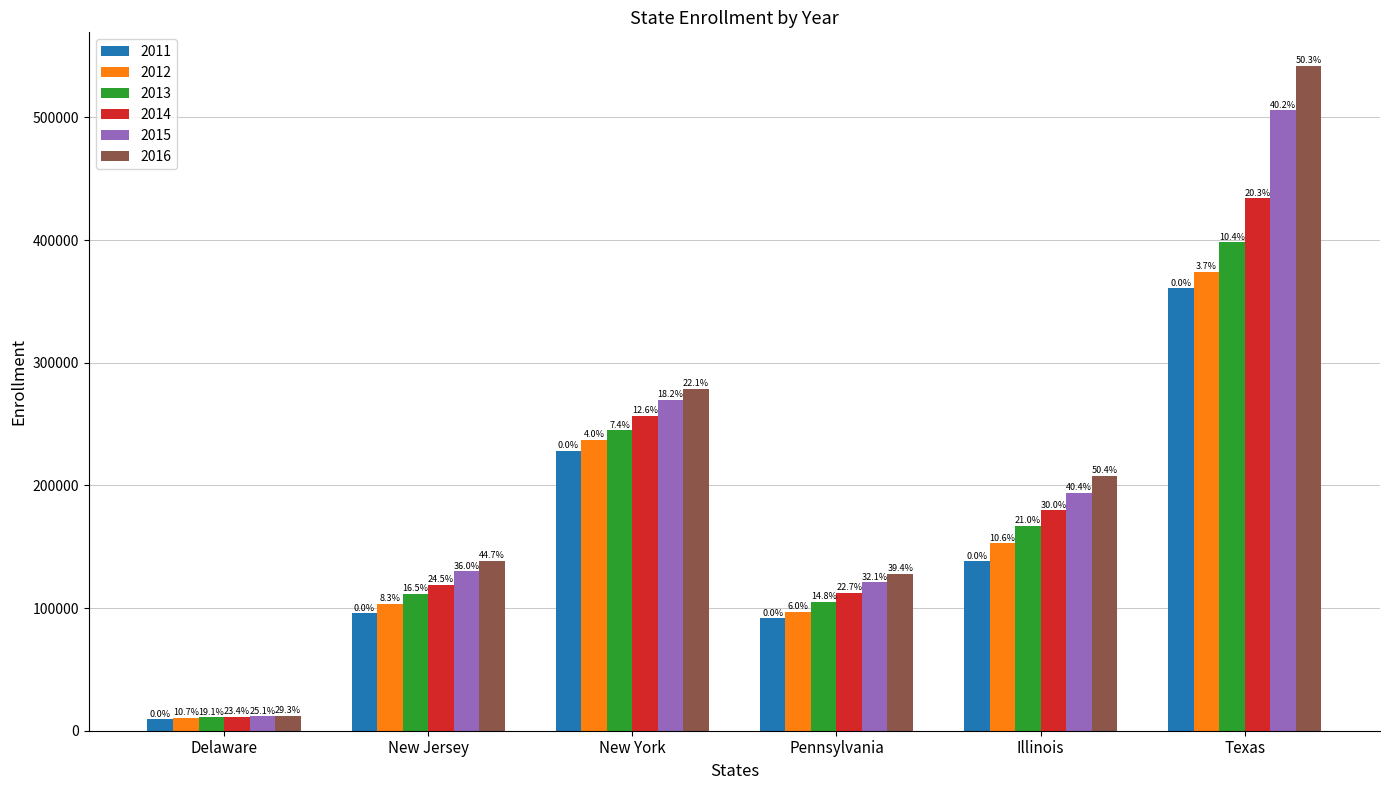

The 2016 series shows 214465 at Pennsylvania. True or false?

False